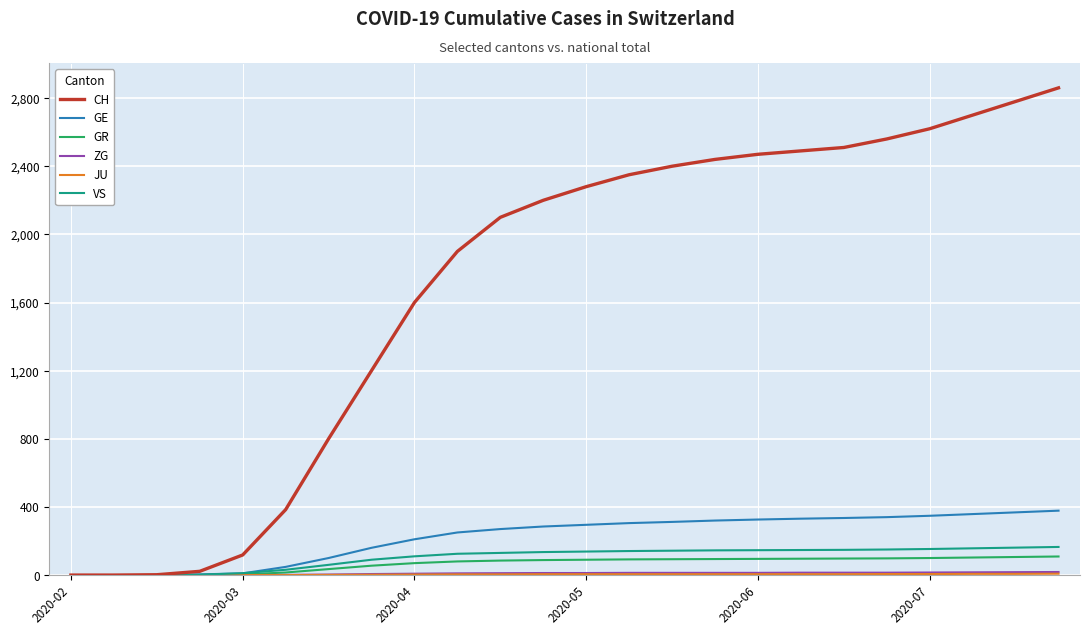

What is the highest value of the CH series?

2860